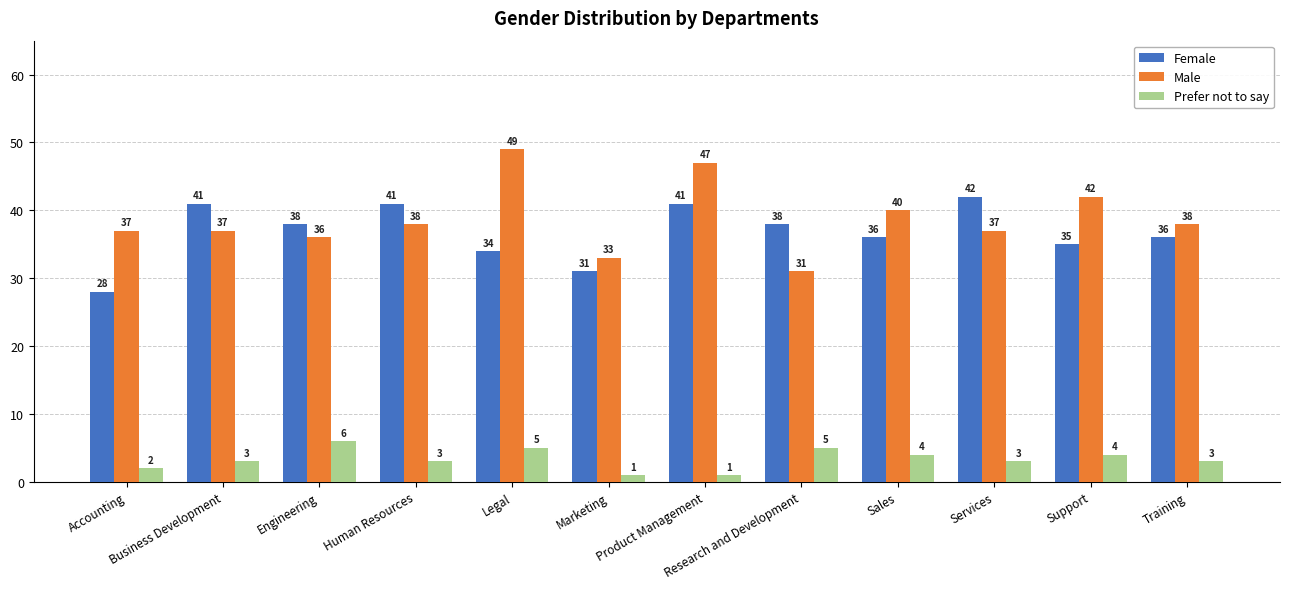

Is the value of Female at Business Development greater than the value of Male at Human Resources?

Yes